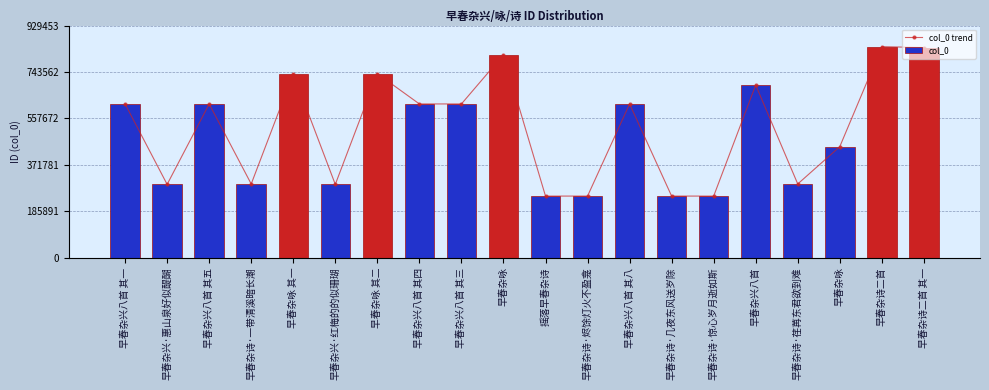

At which label does col_0 first exceed 615539?

早春杂兴八首 其五